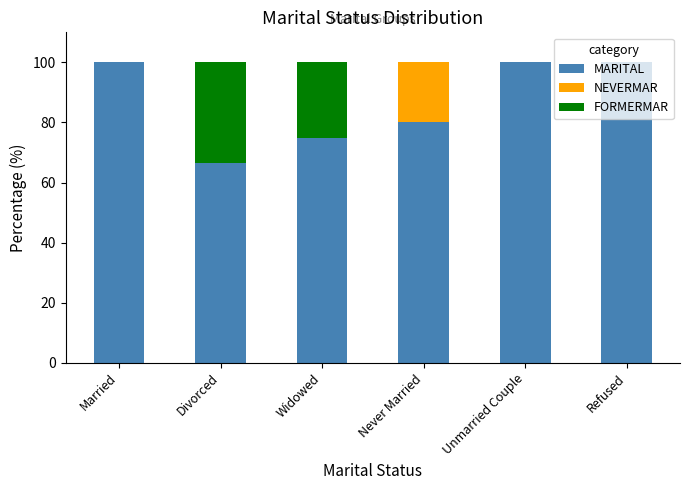

The MARITAL series shows 58.6 at Refused. True or false?

False